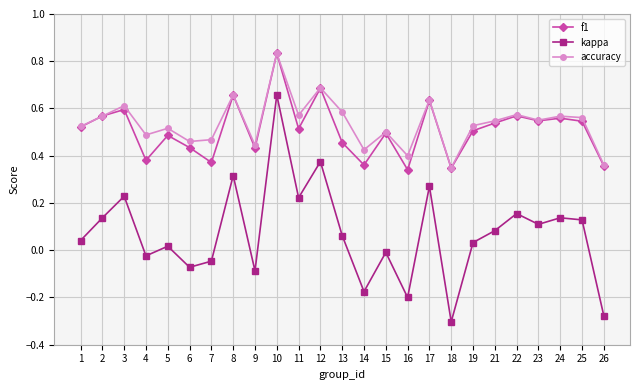

At which category is the sum across all series the highest?

10